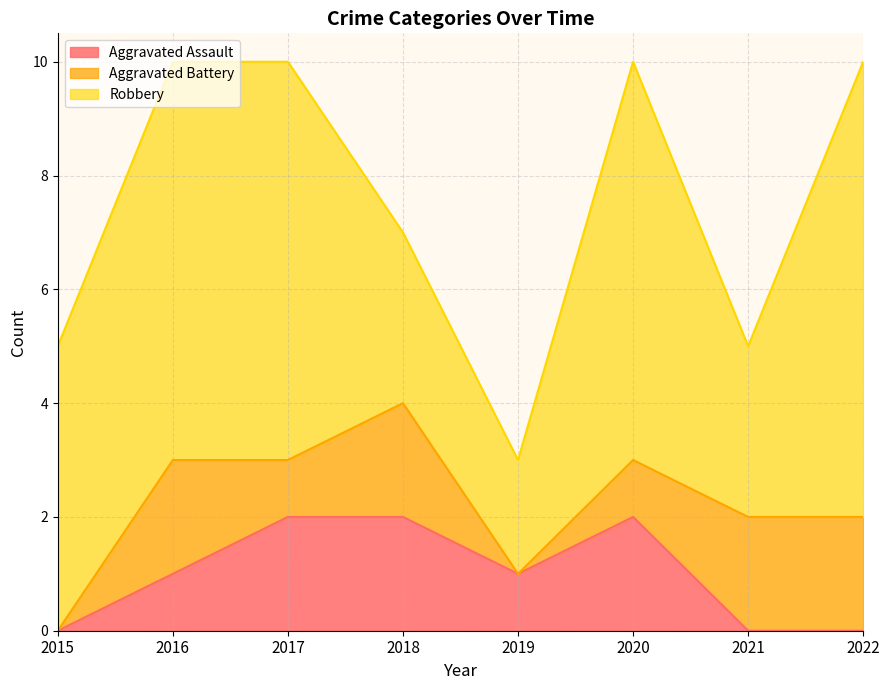

Which series has the largest range (max minus min)?

Robbery